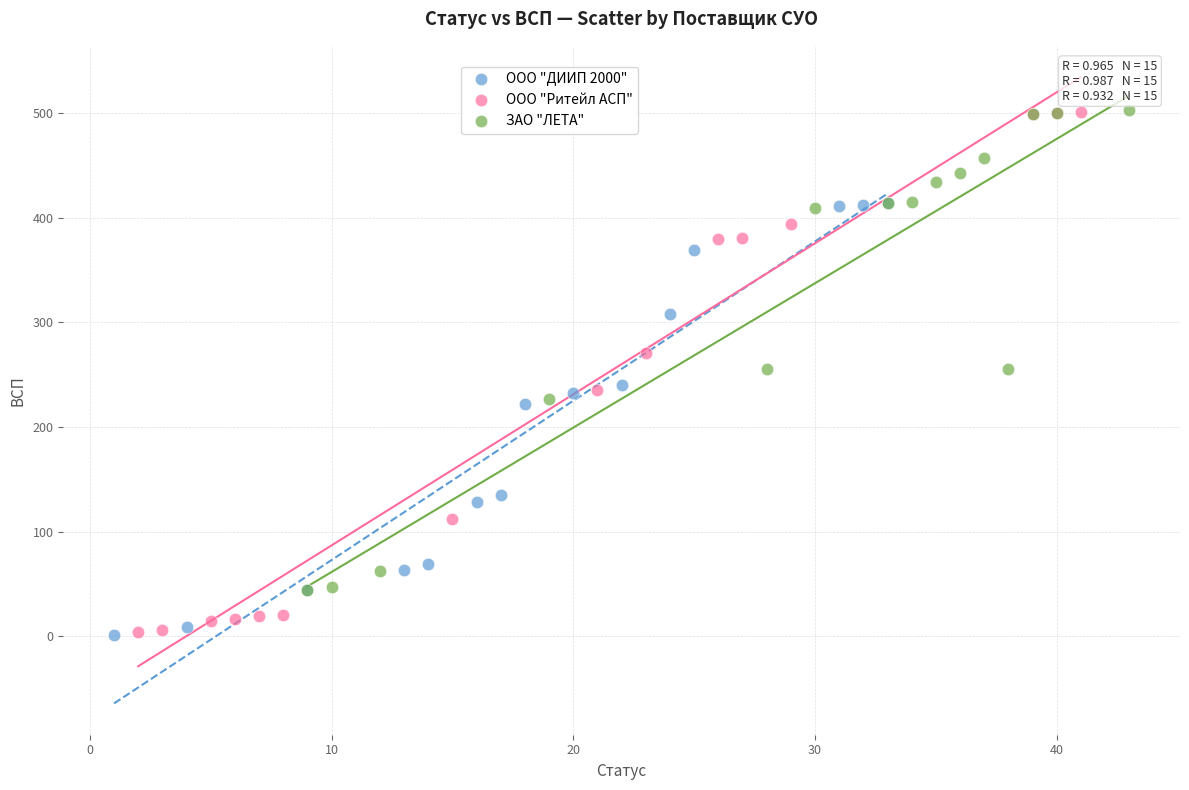

Which series has the widest spread of Y values?

ООО "Ритейл АСП"